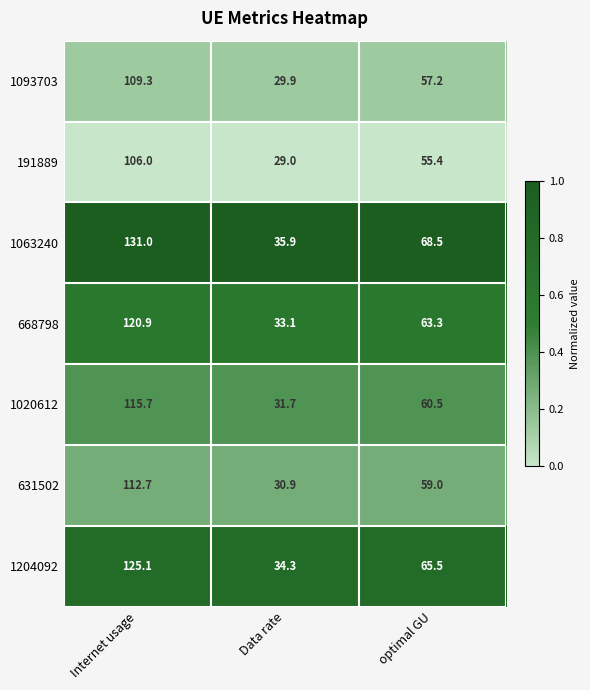

At which label is 631502 closest to 71?

optimal GU